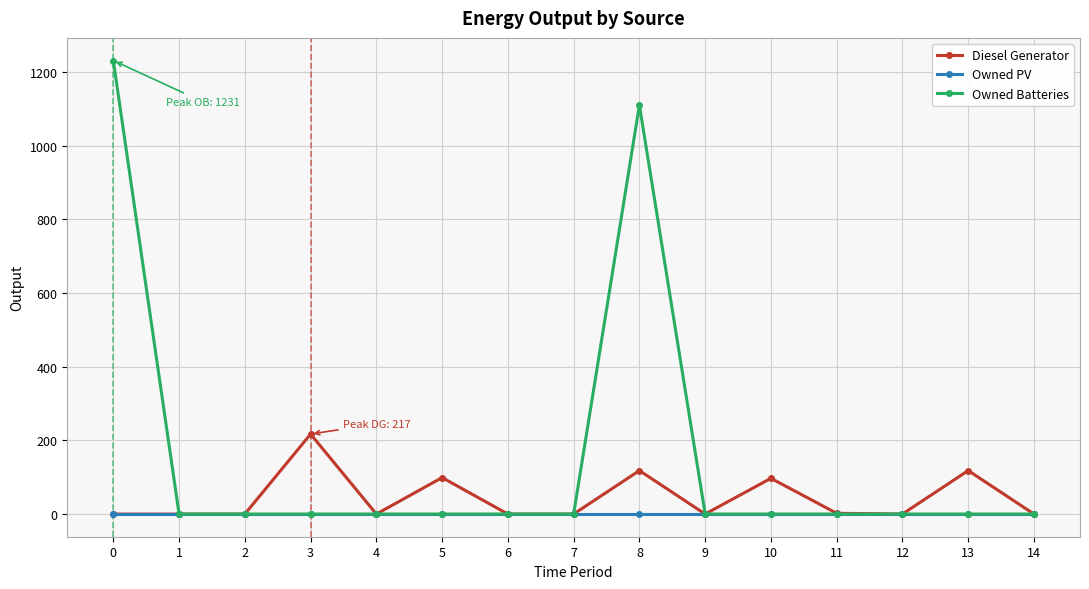

What is the difference between the maximum and minimum values in the Owned Batteries series?

1231.0